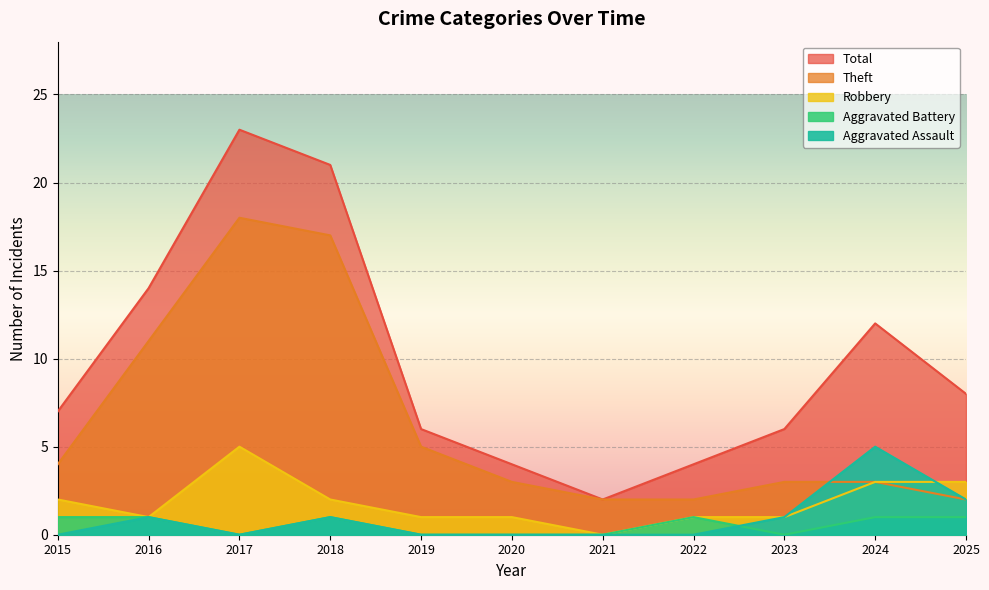

List the labels in order of Theft value, largest first.

2017, 2018, 2016, 2019, 2015, 2020, 2023, 2024, 2021, 2022, 2025